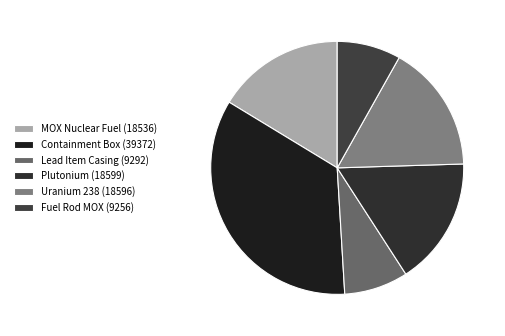

What is the change in value from Plutonium (18599) to Fuel Rod MOX (9256)?

-9343